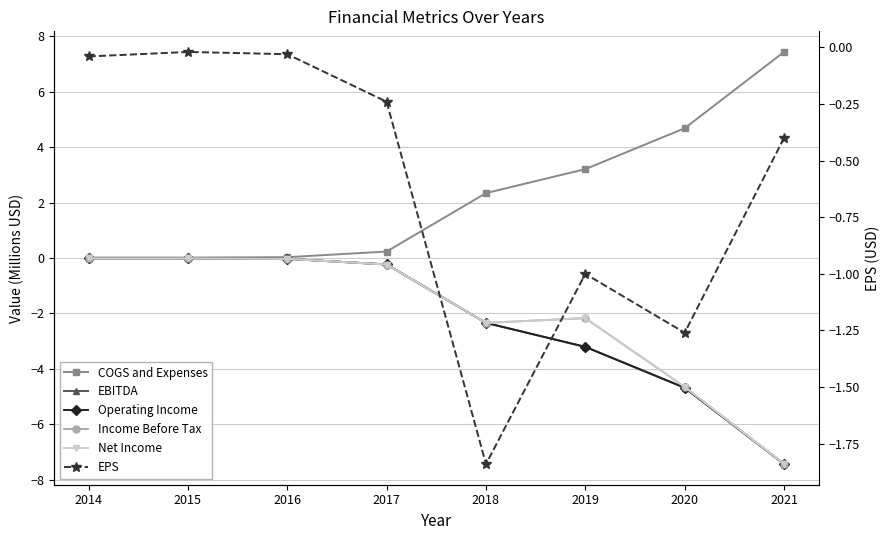

True or false: Income Before Tax and Net Income cross at least once.

False